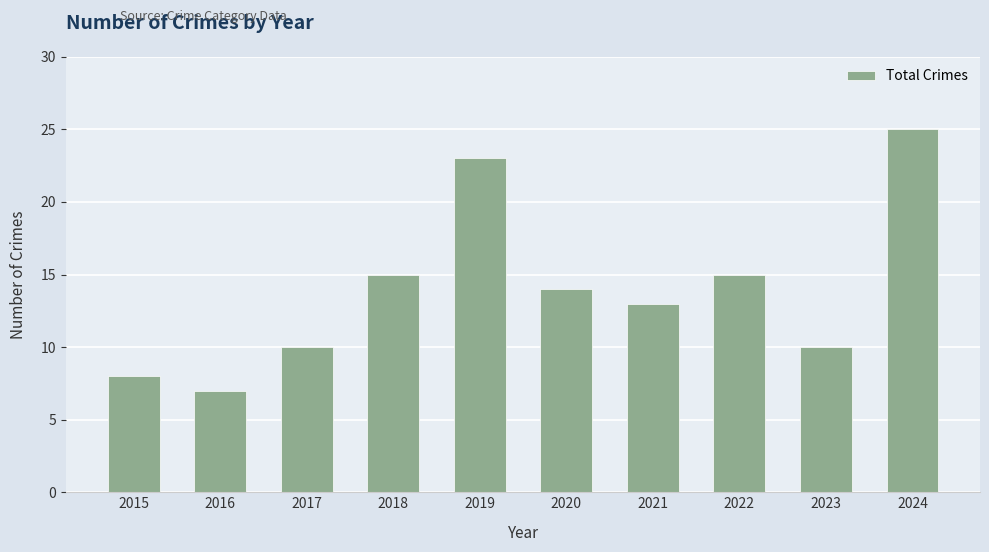

The value at 2022 is 23. True or false?

False